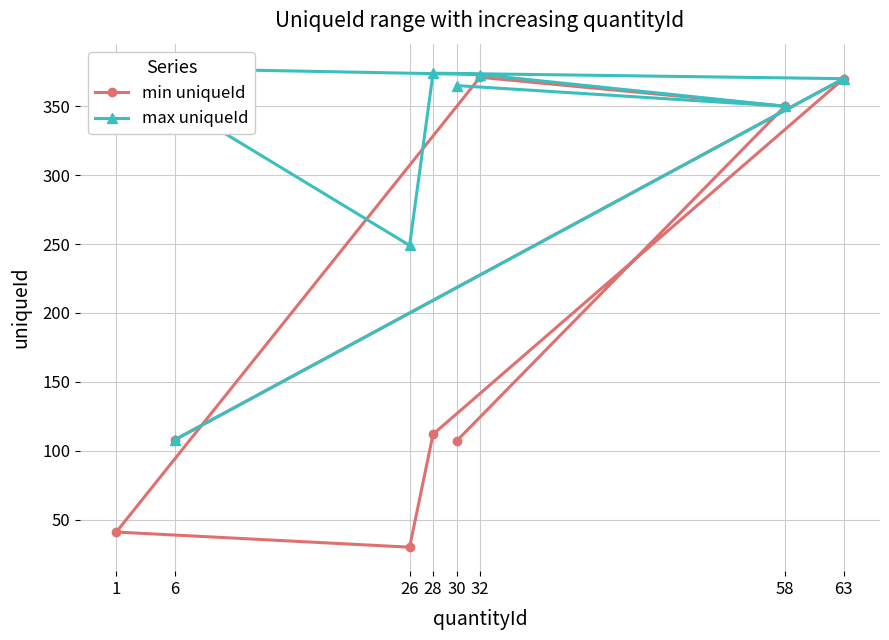

True or false: min uniqueId has a value of 350 at 58.

True